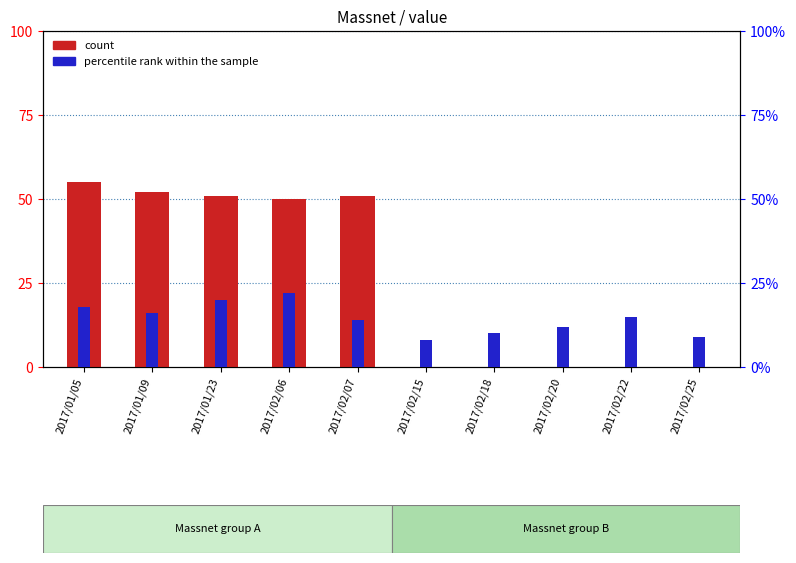

Which category has the highest value in the count series?

2017/01/05